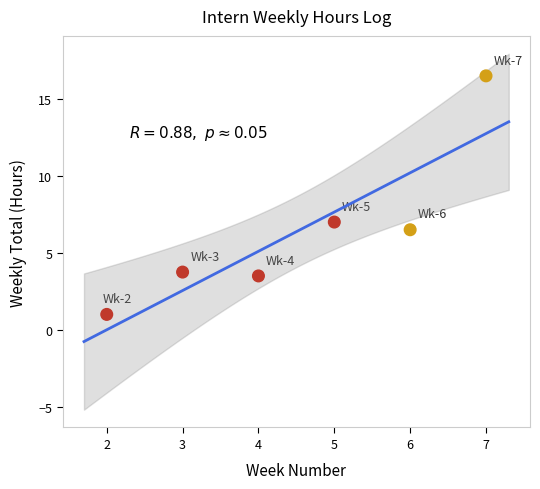

What Y value in the scatter plot is closest to 8?

7.0